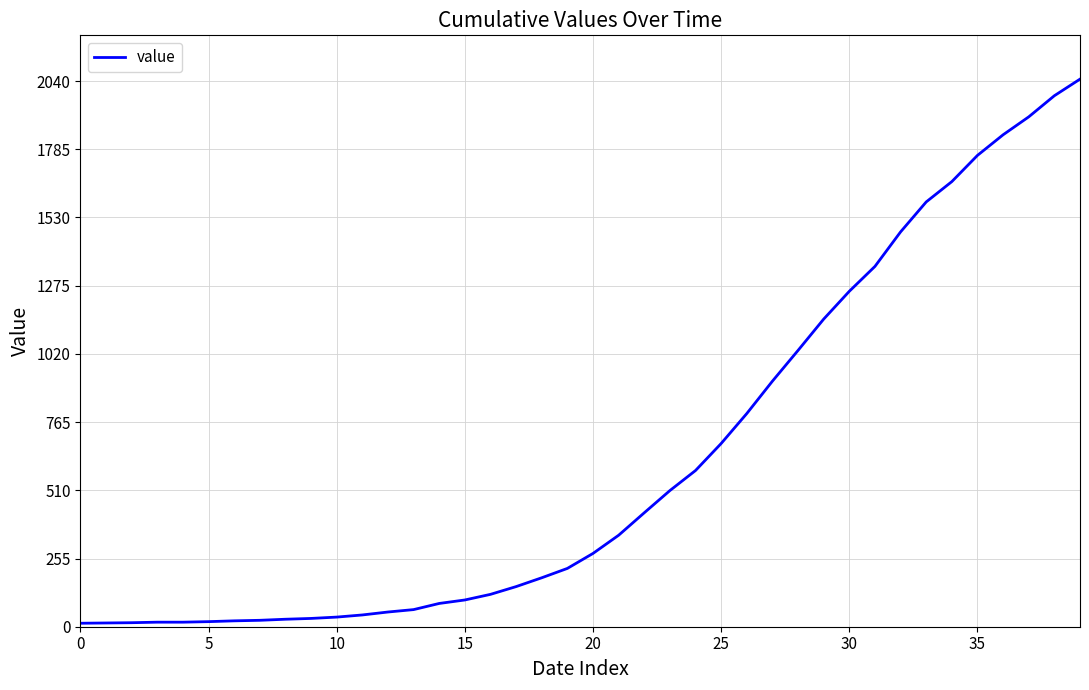

What is the maximum value shown in the chart?

2047